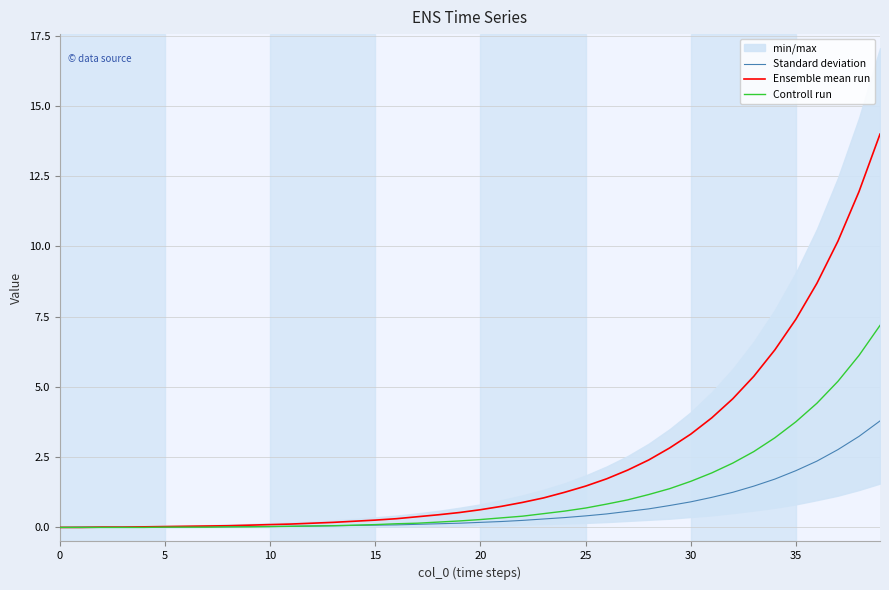

The value of Ensemble mean run at 25 is 1.5. True or false?

True